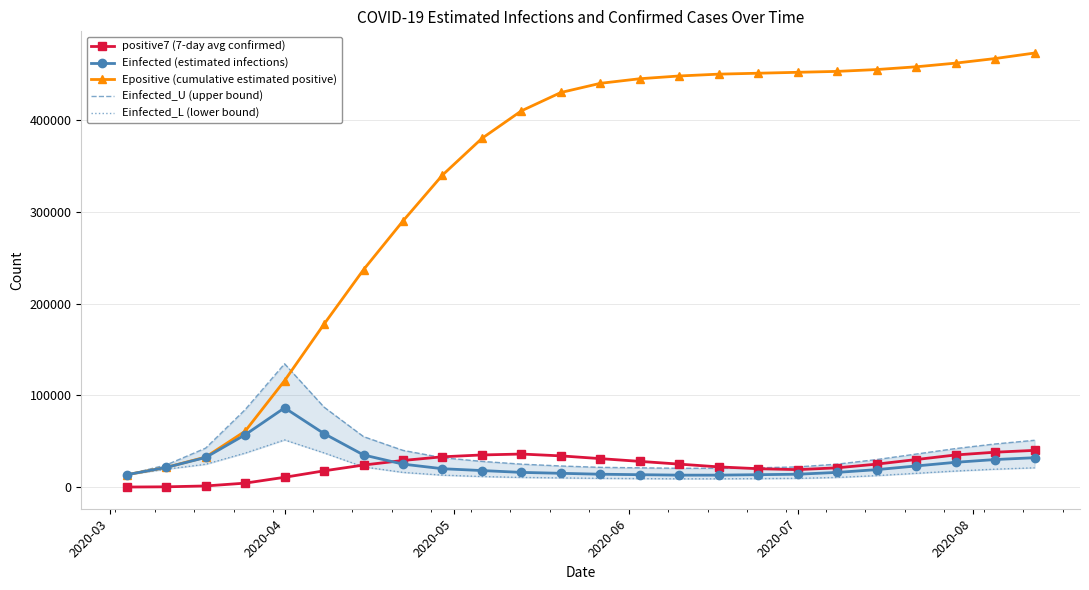

True or false: positive7 (7-day avg confirmed) has more than 0 interior local peaks.

True